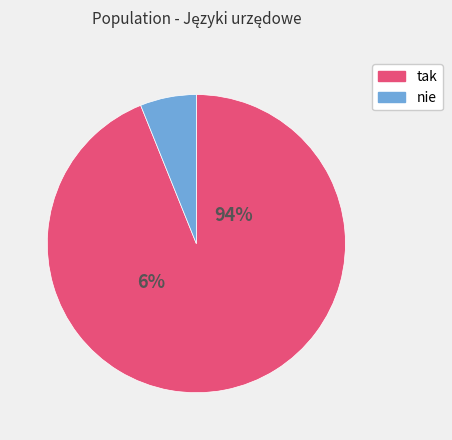

Which slice is the smallest?

nie